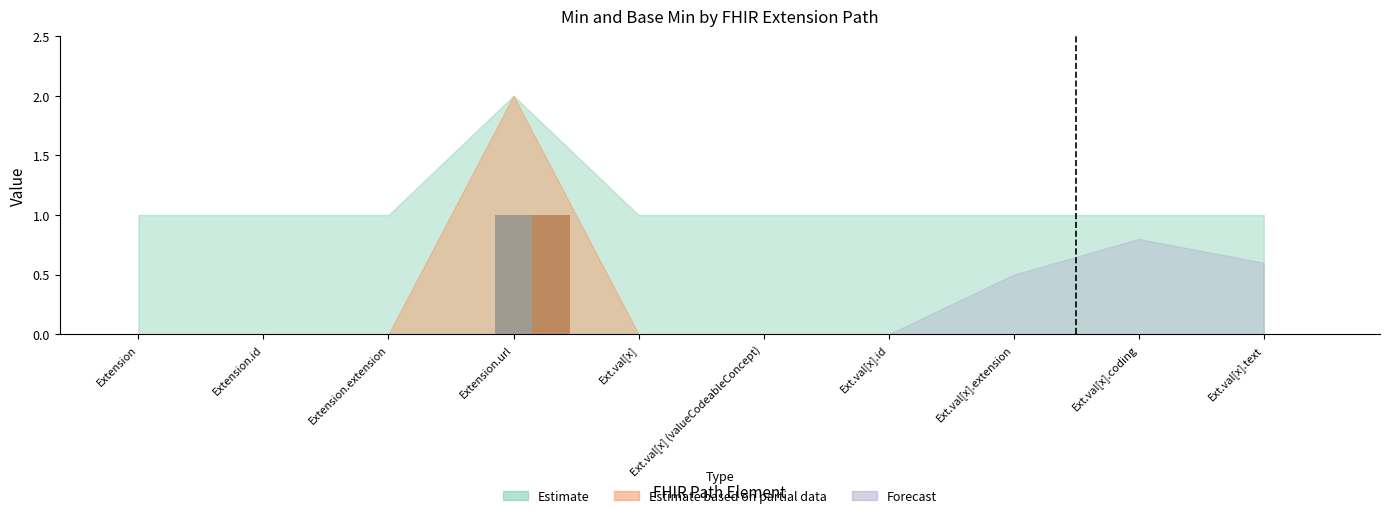

Which category has the lowest value in the Base Min series?

Extension